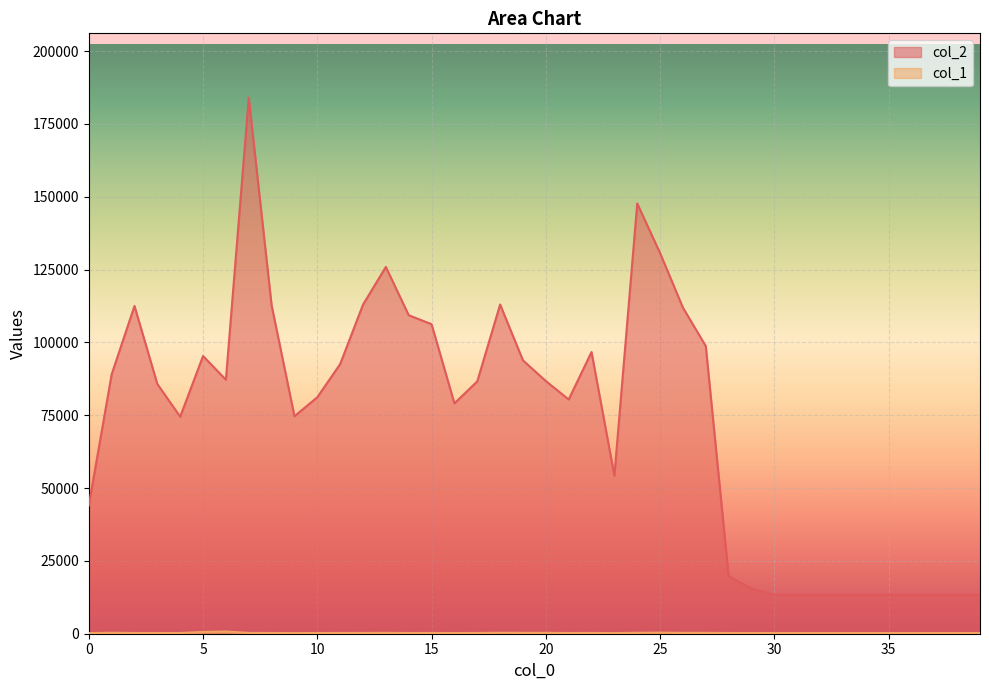

Where is the first local minimum for col_1?

4